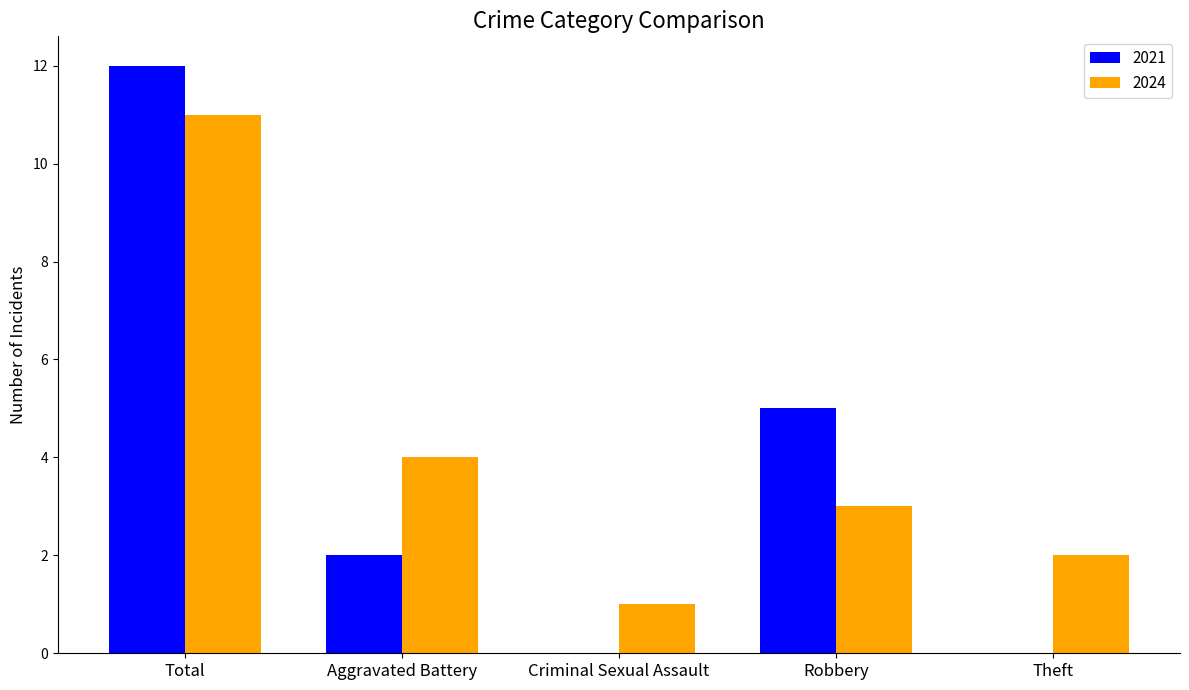

Reading left to right, extract all data points from this chart.

2021: Total=12	Aggravated Battery=2	Criminal Sexual Assault=0	Robbery=5	Theft=0
2024: Total=11	Aggravated Battery=4	Criminal Sexual Assault=1	Robbery=3	Theft=2